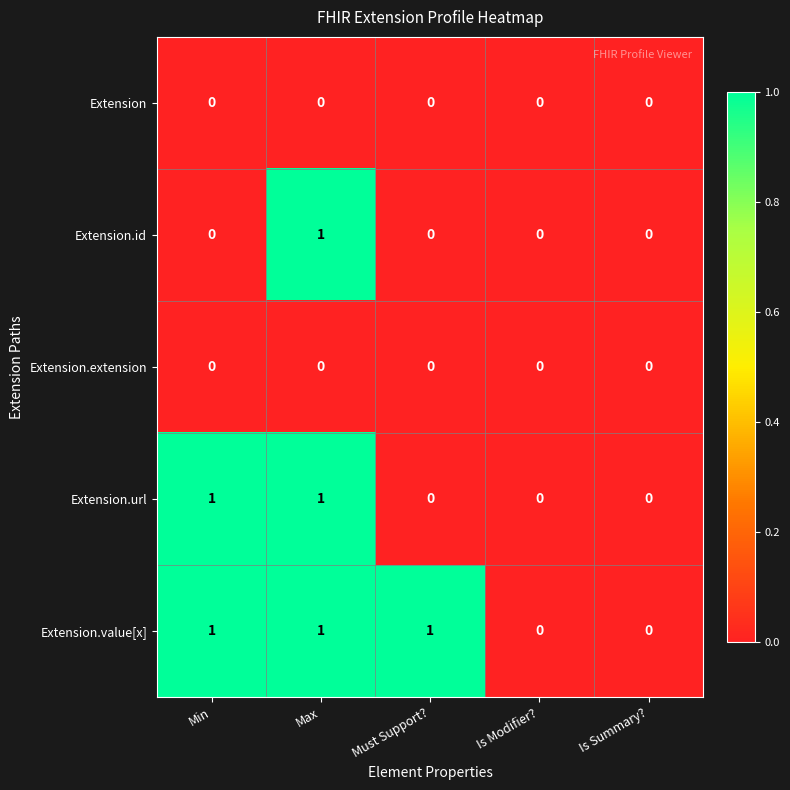

Reading left to right, what are all the values shown in this chart?

Extension: Min=0	Max=0	Must Support?=0	Is Modifier?=0	Is Summary?=0
Extension.id: Min=0	Max=1	Must Support?=0	Is Modifier?=0	Is Summary?=0
Extension.extension: Min=0	Max=0	Must Support?=0	Is Modifier?=0	Is Summary?=0
Extension.url: Min=1	Max=1	Must Support?=0	Is Modifier?=0	Is Summary?=0
Extension.value[x]: Min=1	Max=1	Must Support?=1	Is Modifier?=0	Is Summary?=0